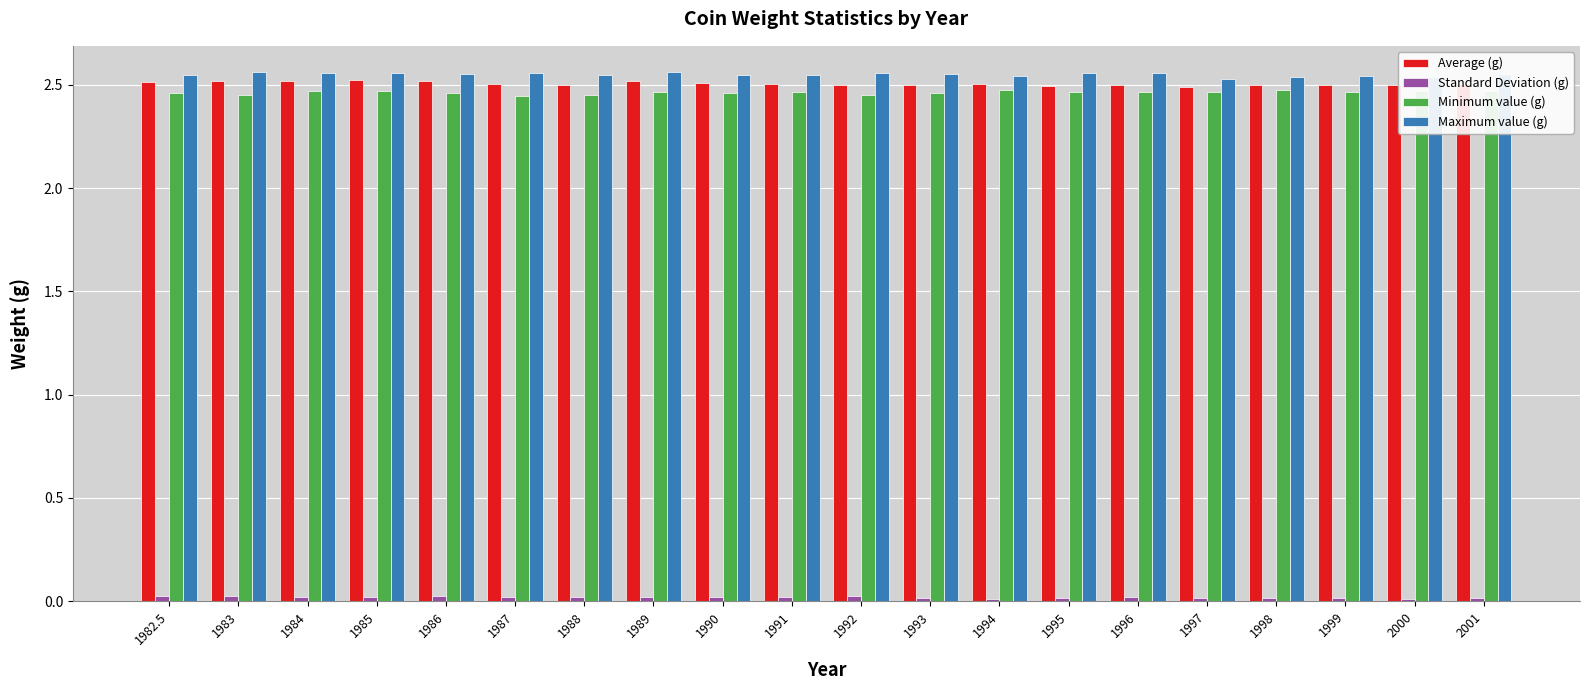

Count the number of categories in the chart.

20